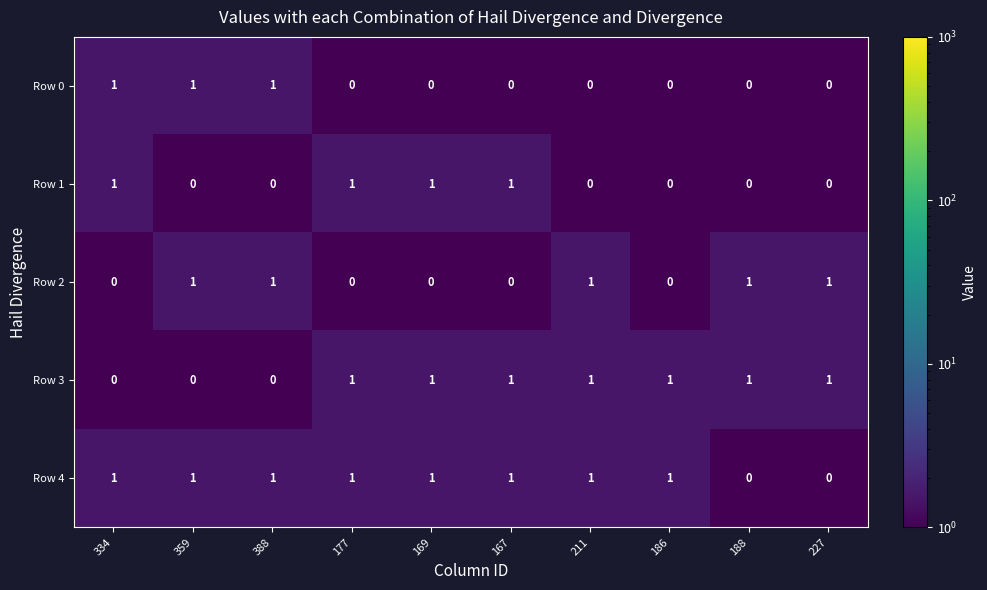

What is the sum of all Row 1 values?

4